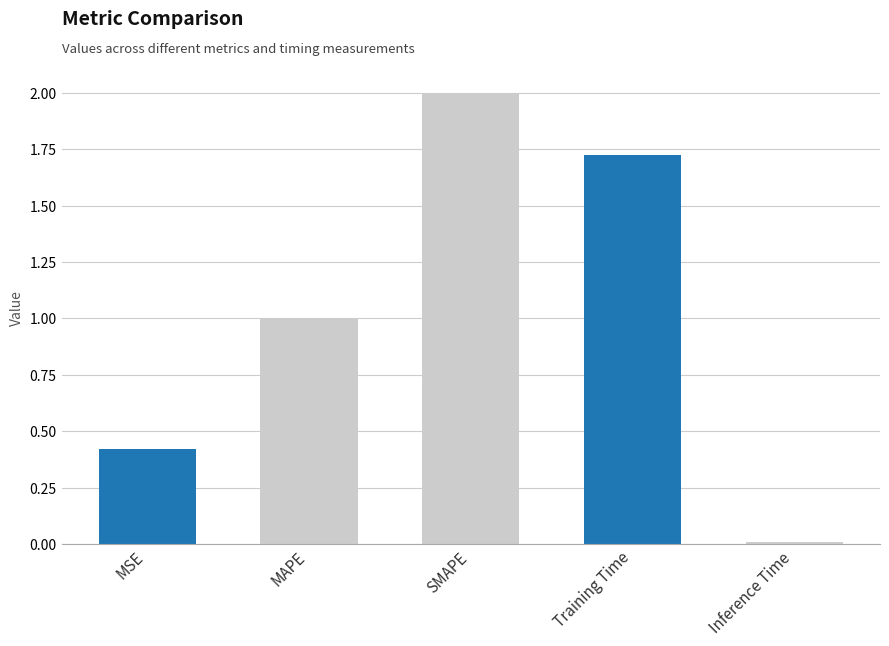

Which label corresponds to the smallest value in the chart?

Inference Time